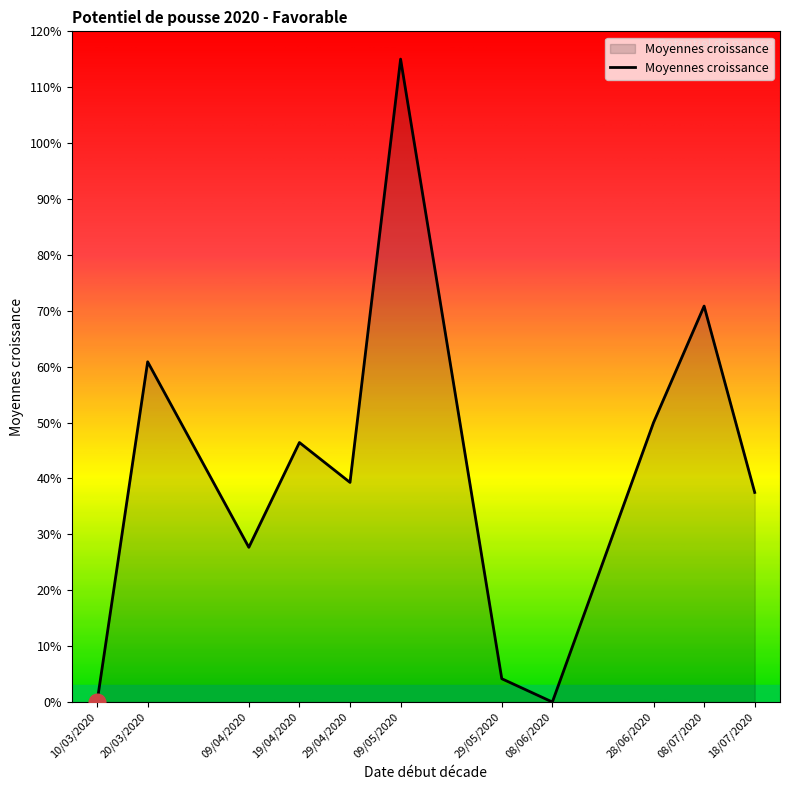

The chart shows a value of 13.6 at 09/04/2020. True or false?

False